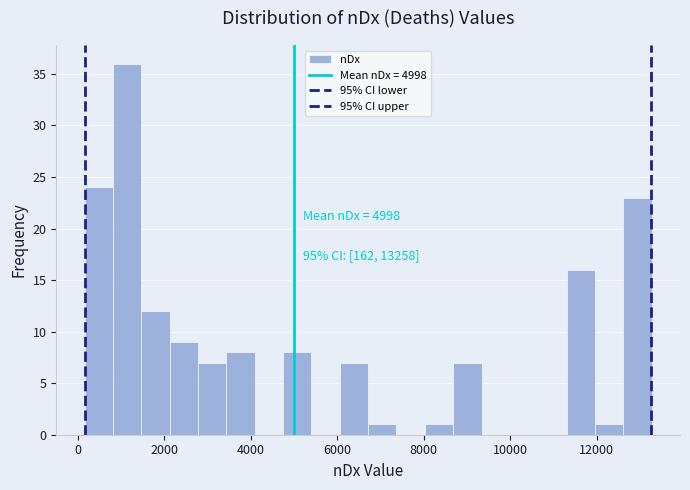

Read against the x-axis, roughly where is the centre of the tallest bar?

1200